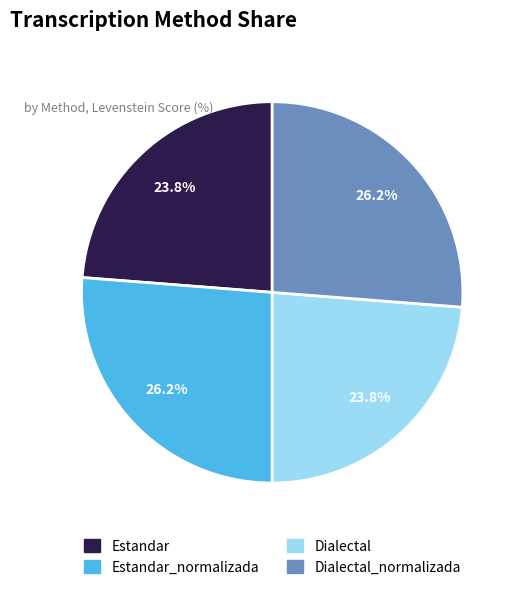

Is there any slice that represents more than half of the pie?

No